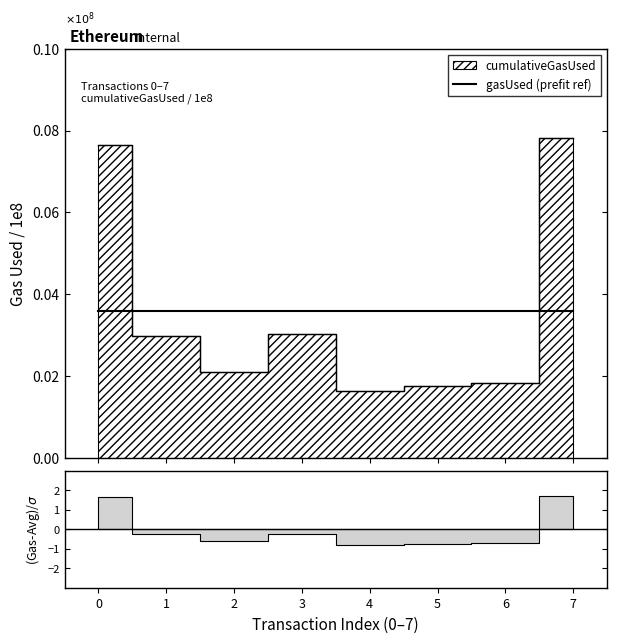

How many data points does each series have?

8